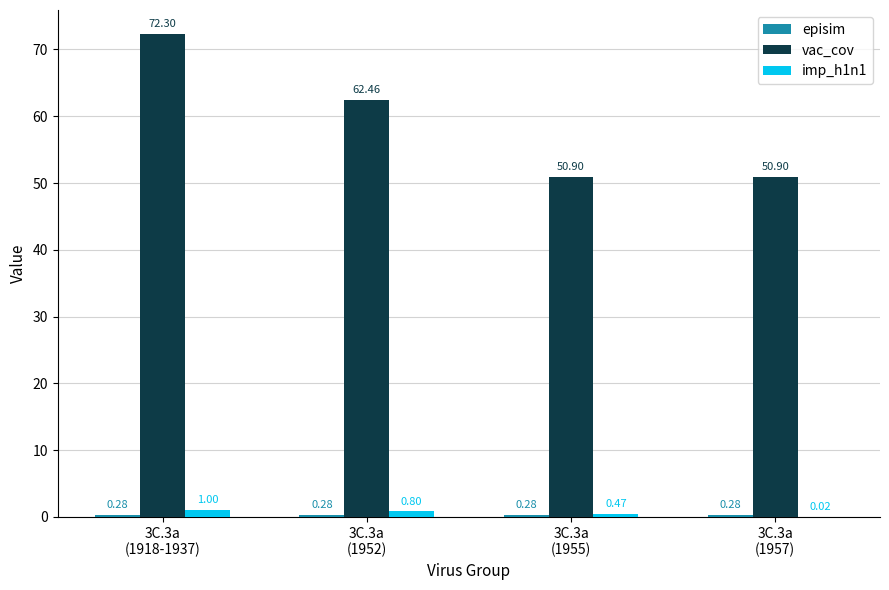

At which label is vac_cov closest to 61?

3C.3a
(1952)